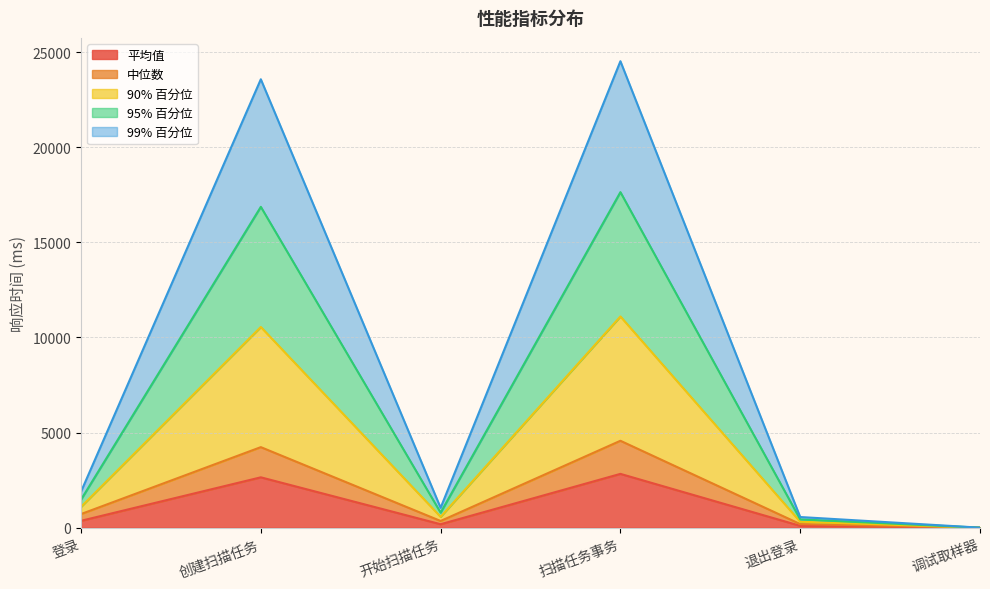

The value of 平均值 at 退出登录 is 42. True or false?

False